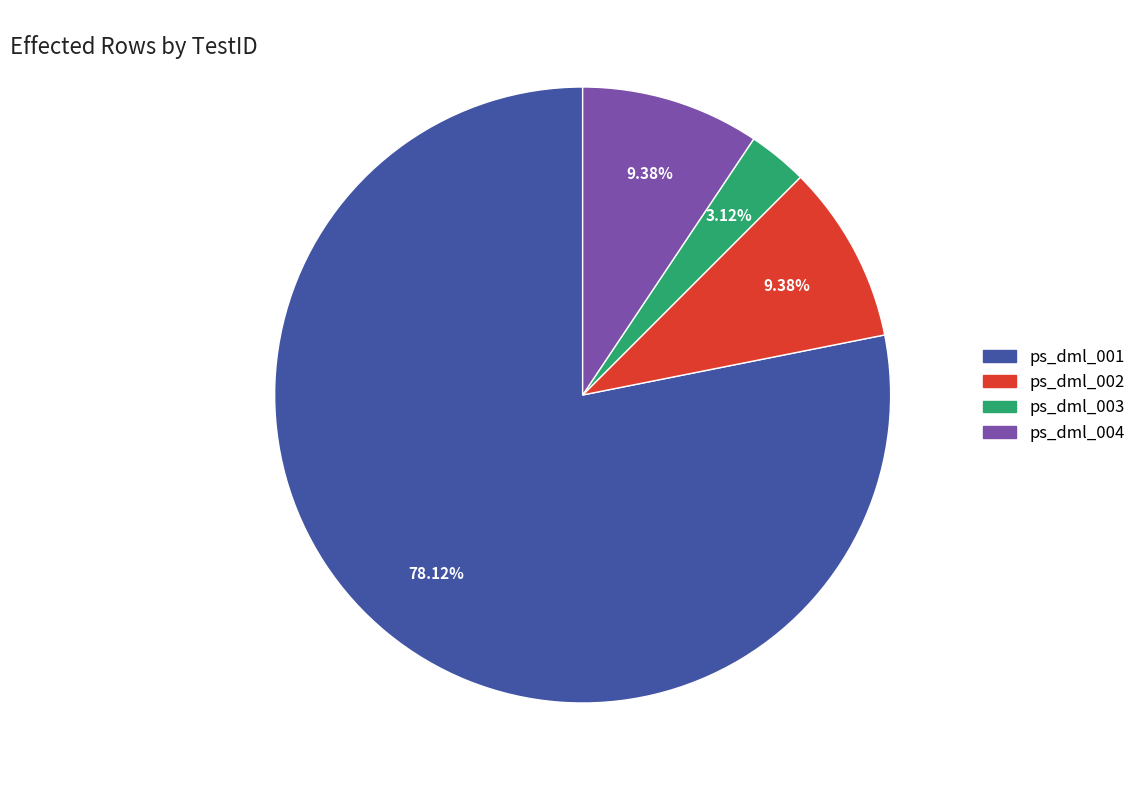

What percentage is the ps_dml_001 slice, to the nearest percent?

78%